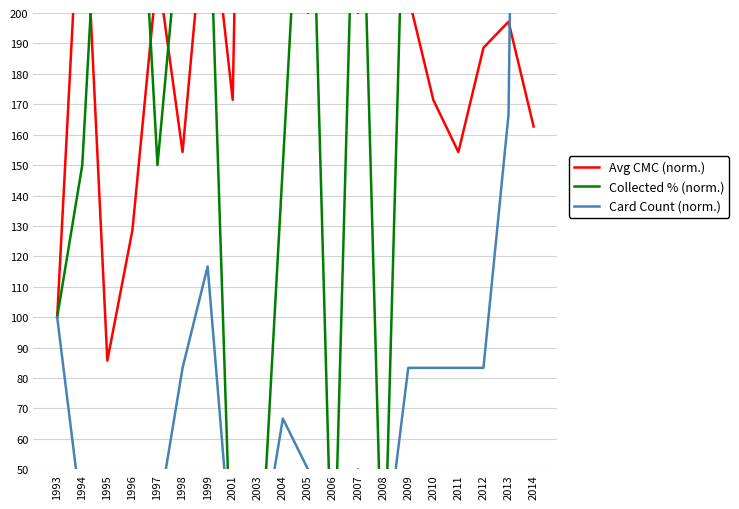

Is it true that Avg CMC (norm.) equals 70.5 at 2001?

False